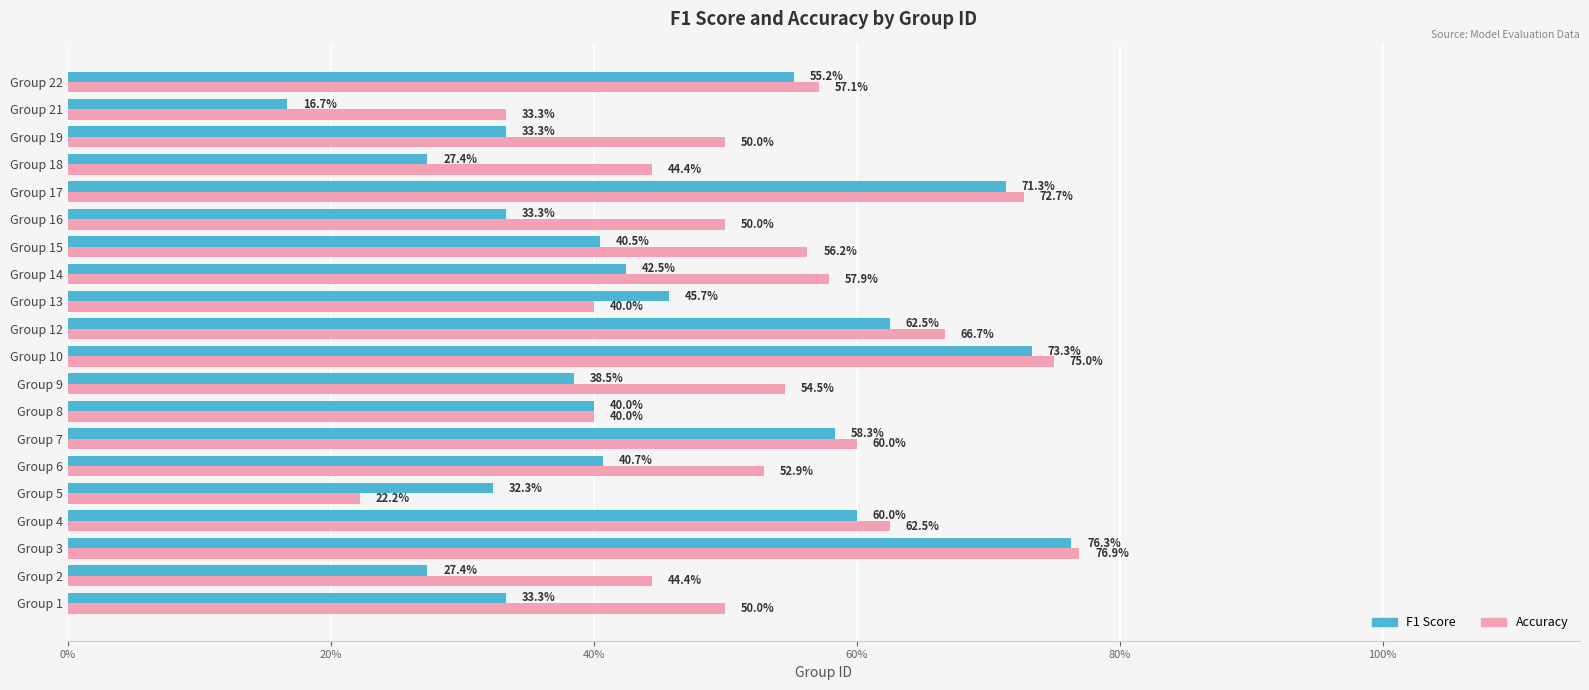

What are all the series names shown in the legend?

F1 Score, Accuracy